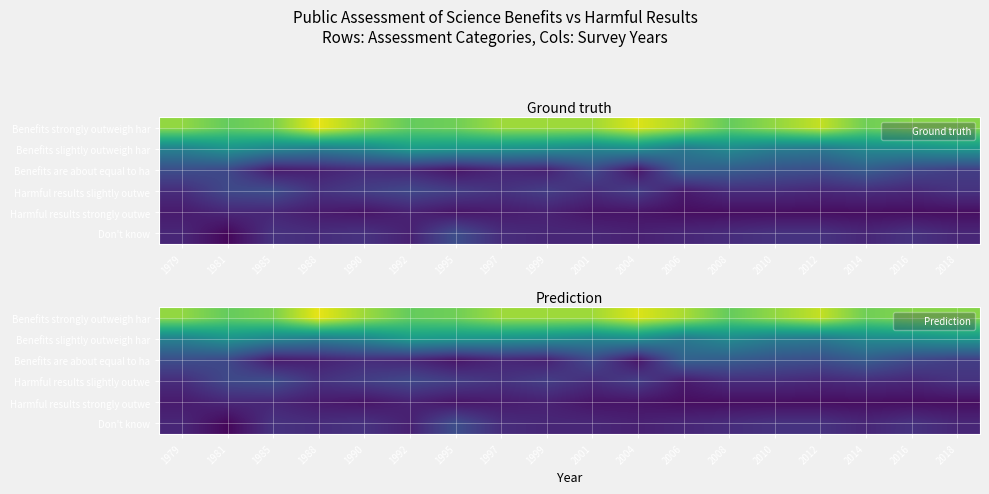

What is the difference between the maximum and second lowest values in the Benefits slightly outweigh har series?

8